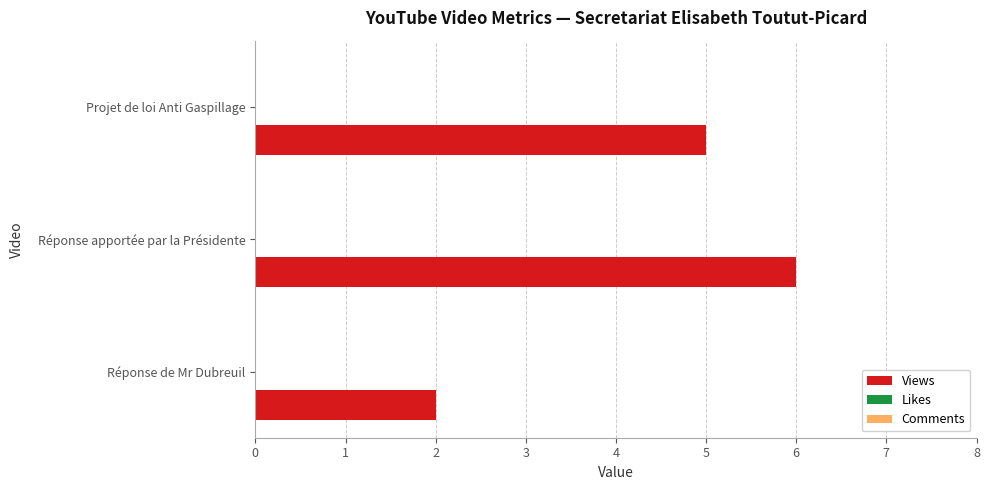

What is the greatest value displayed?

6